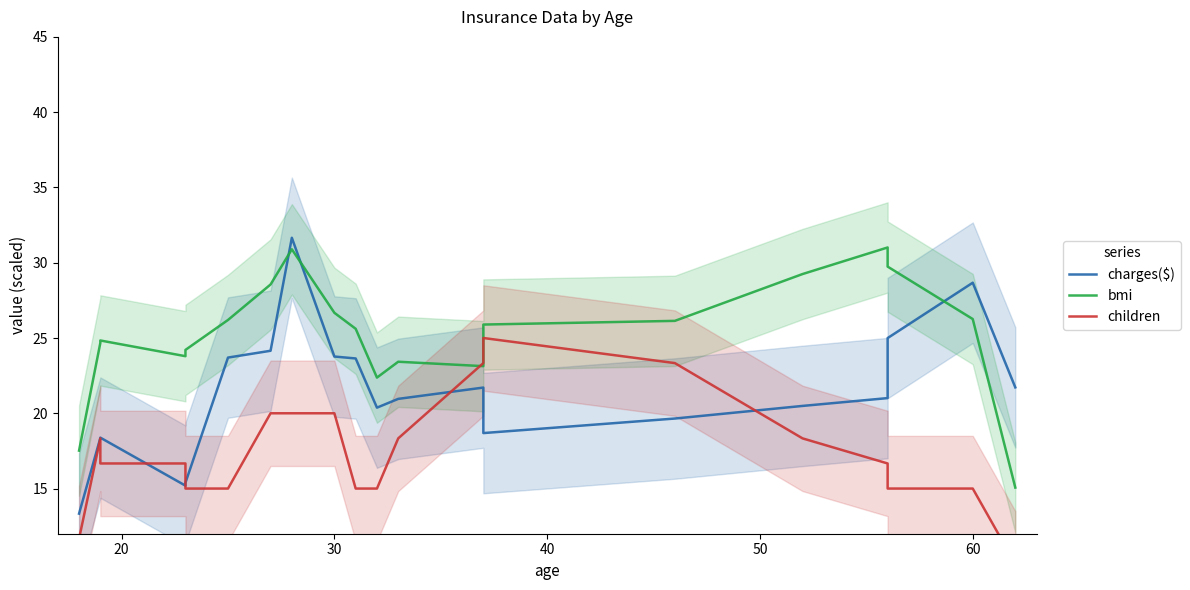

What is the difference between the maximum and minimum values in the charges($) series?

18.3